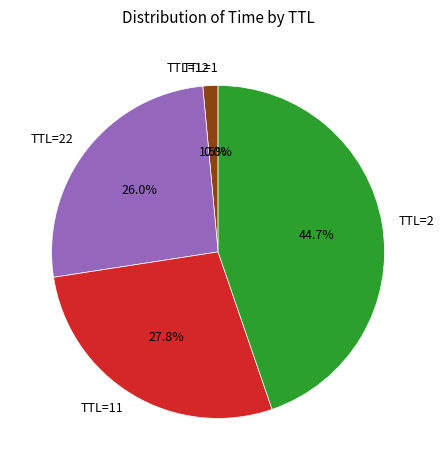

What is the ratio of the value at TTL=2 to the value at TTL=22?

1.7